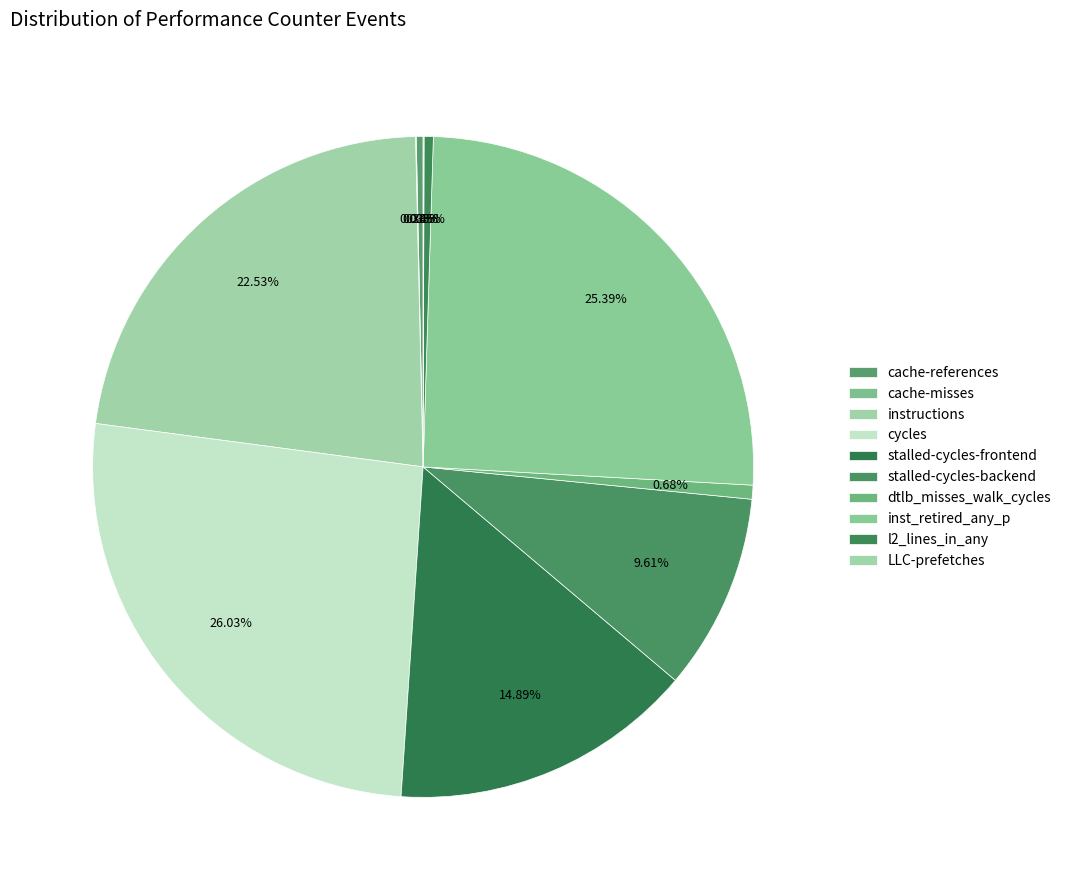

How many segments does this pie chart have?

10